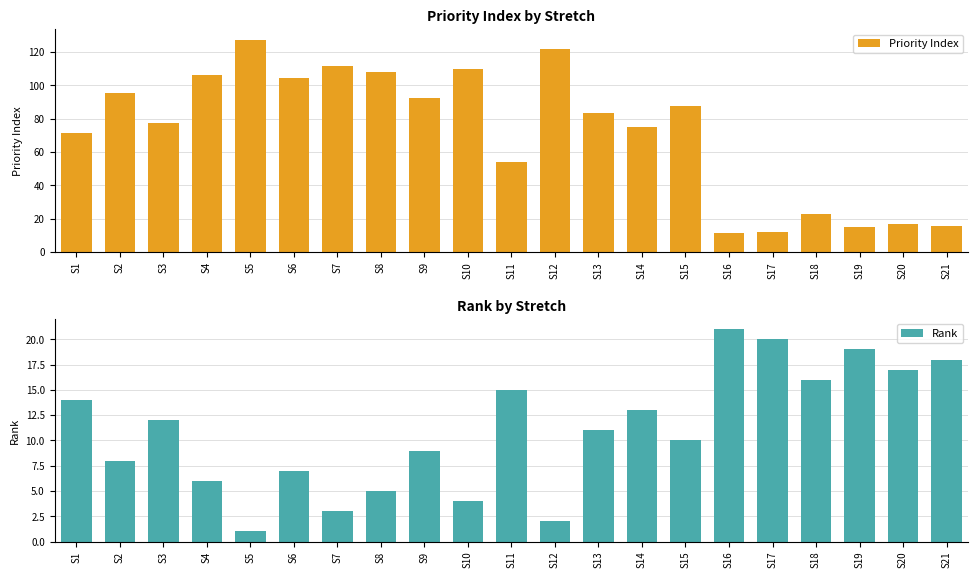

Reading left to right, list all the values displayed in this chart.

Priority Index: 71.7	95.3	77.3	106.0	127.5	104.6	111.4	108.3	92.7	109.9	53.8	121.8	83.3	74.9	87.5	11.3	12.3	23.0	15.0	16.8	15.8
Rank: 14.0	8.0	12.0	6.0	1.0	7.0	3.0	5.0	9.0	4.0	15.0	2.0	11.0	13.0	10.0	21.0	20.0	16.0	19.0	17.0	18.0